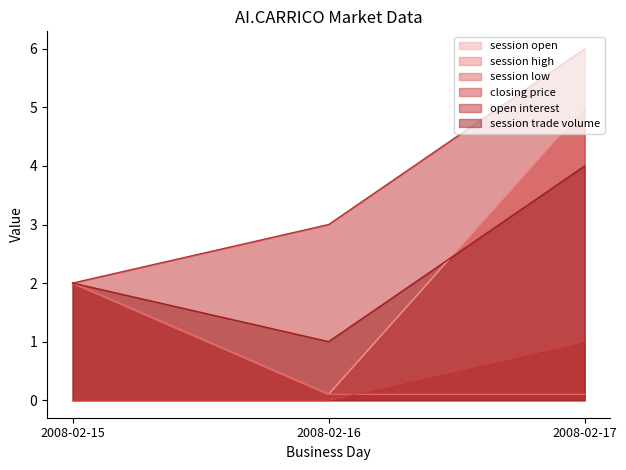

Does the chart display data point markers on the line(s)?

No